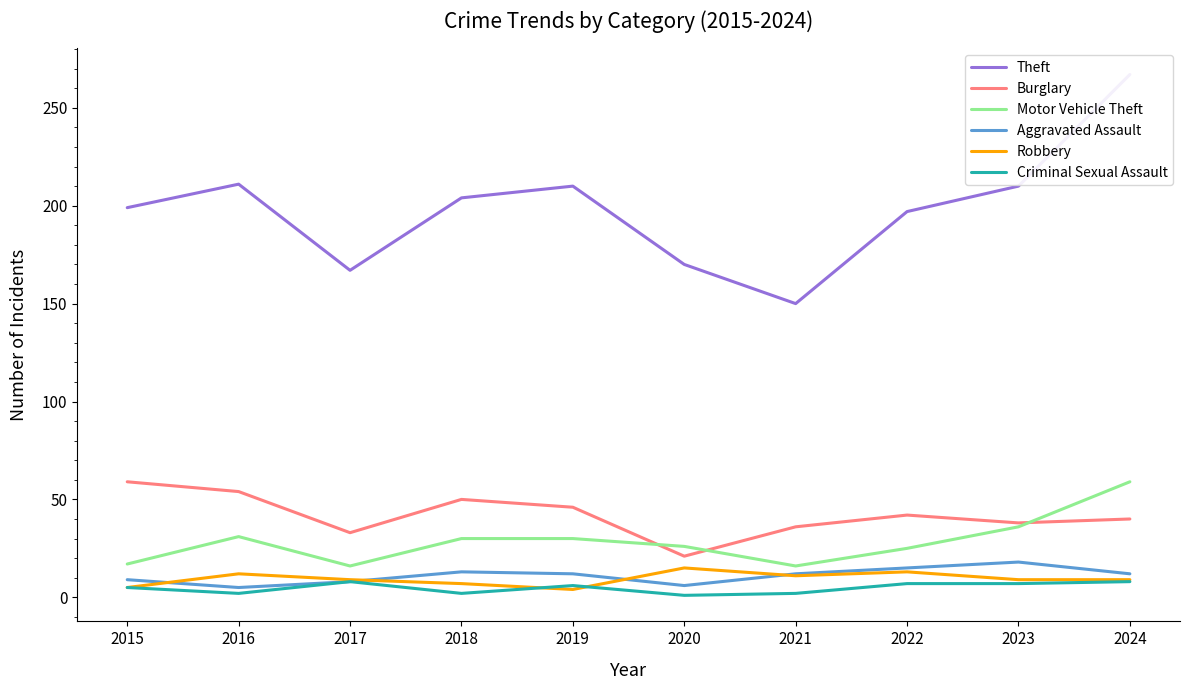

Reading left to right, list all the values displayed in this chart.

Theft: 2015=199	2016=211	2017=167	2018=204	2019=210	2020=170	2021=150	2022=197	2023=210	2024=267
Burglary: 2015=59	2016=54	2017=33	2018=50	2019=46	2020=21	2021=36	2022=42	2023=38	2024=40
Motor Vehicle Theft: 2015=17	2016=31	2017=16	2018=30	2019=30	2020=26	2021=16	2022=25	2023=36	2024=59
Aggravated Assault: 2015=9	2016=5	2017=8	2018=13	2019=12	2020=6	2021=12	2022=15	2023=18	2024=12
Robbery: 2015=5	2016=12	2017=9	2018=7	2019=4	2020=15	2021=11	2022=13	2023=9	2024=9
Criminal Sexual Assault: 2015=5	2016=2	2017=8	2018=2	2019=6	2020=1	2021=2	2022=7	2023=7	2024=8